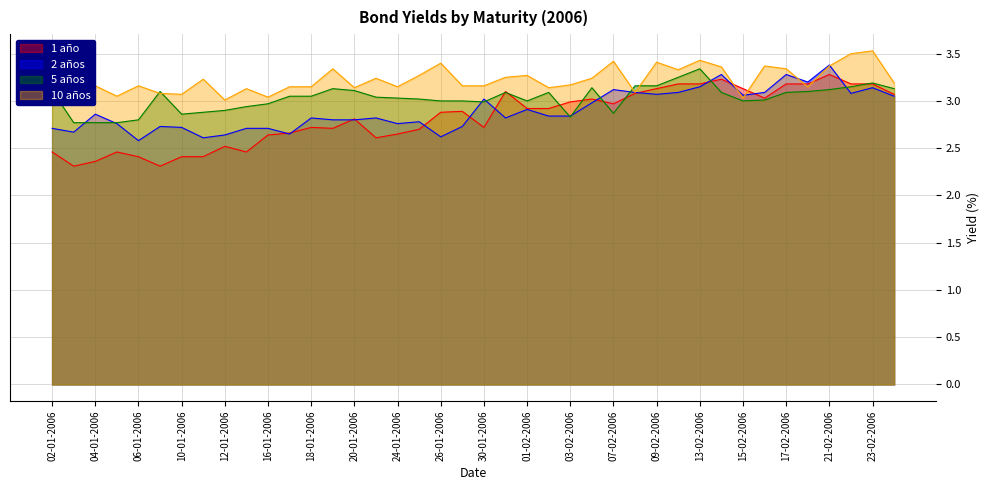

What position from the left is 20-01-2006?

15